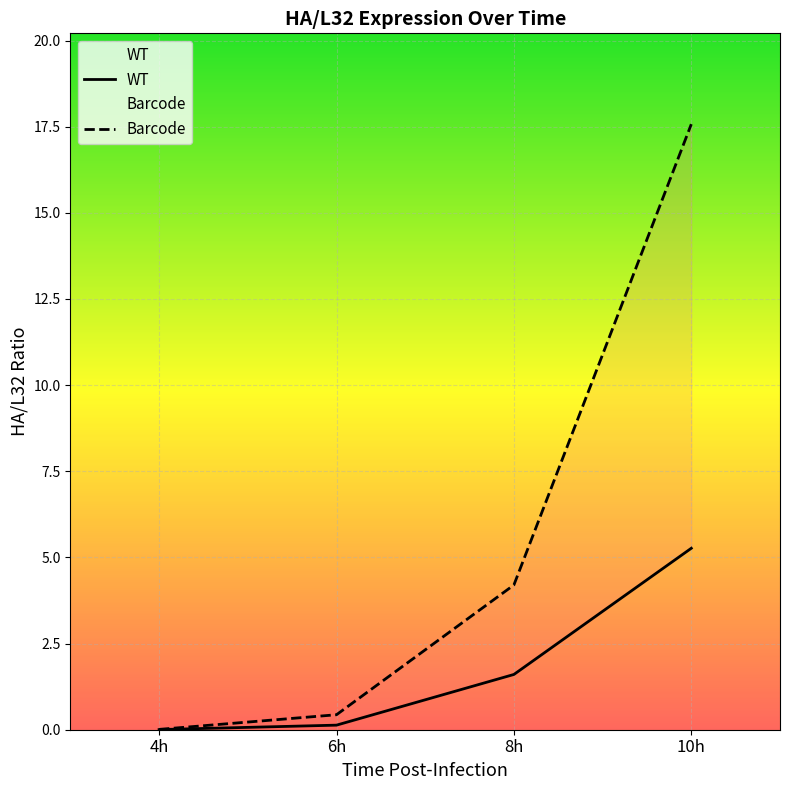

Reading left to right, list all the values displayed in this chart.

WT: 0.0	0.1	1.6	5.3
Barcode: 0.0	0.4	4.2	17.6